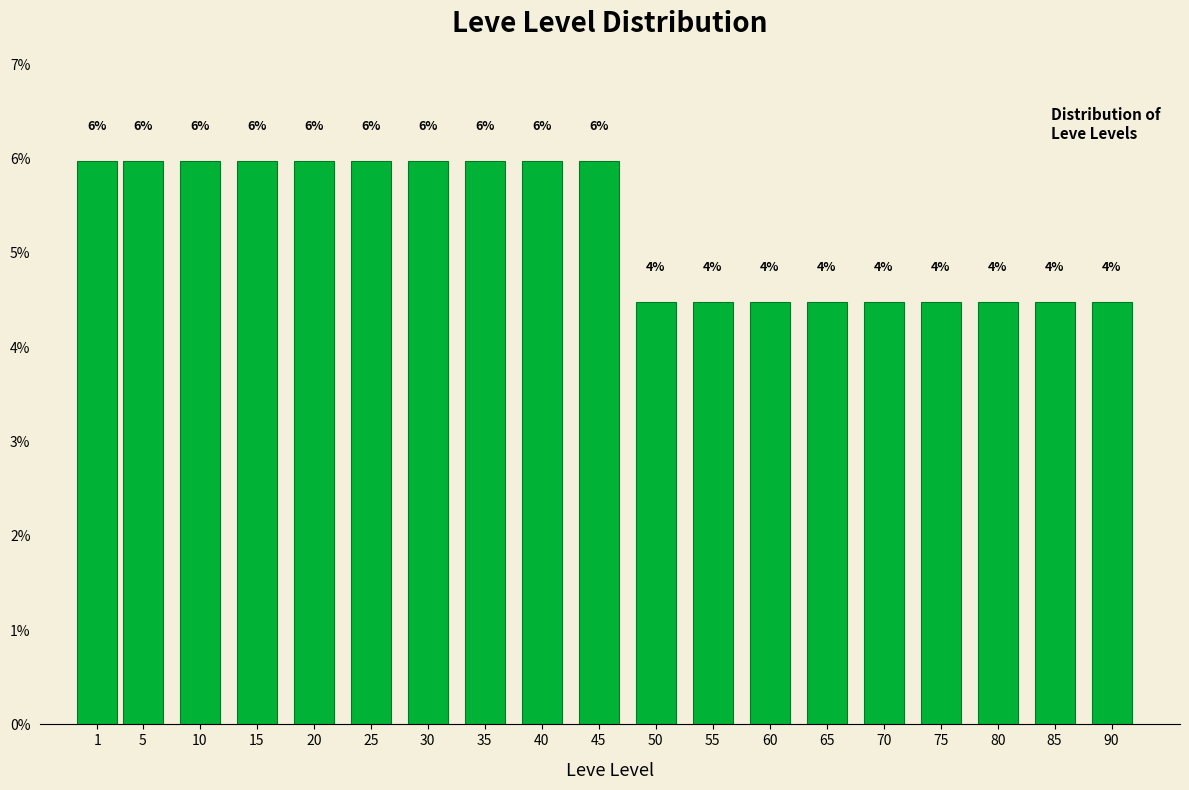

What is the minimum value shown in the chart?

4.5